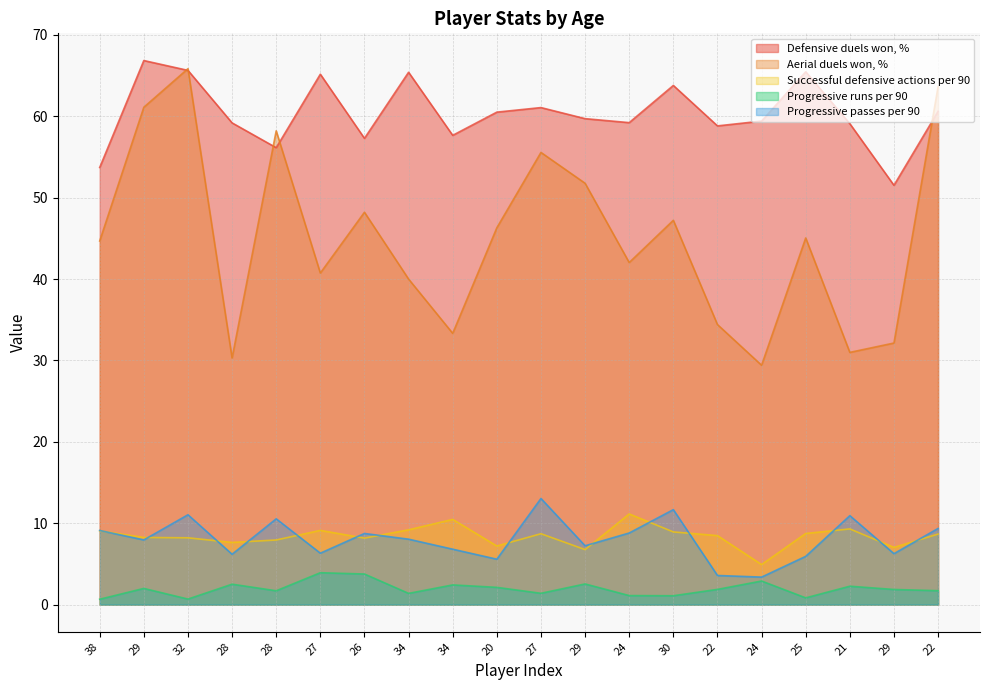

True or false: Progressive runs per 90 and Aerial duels won, % cross at least once.

False